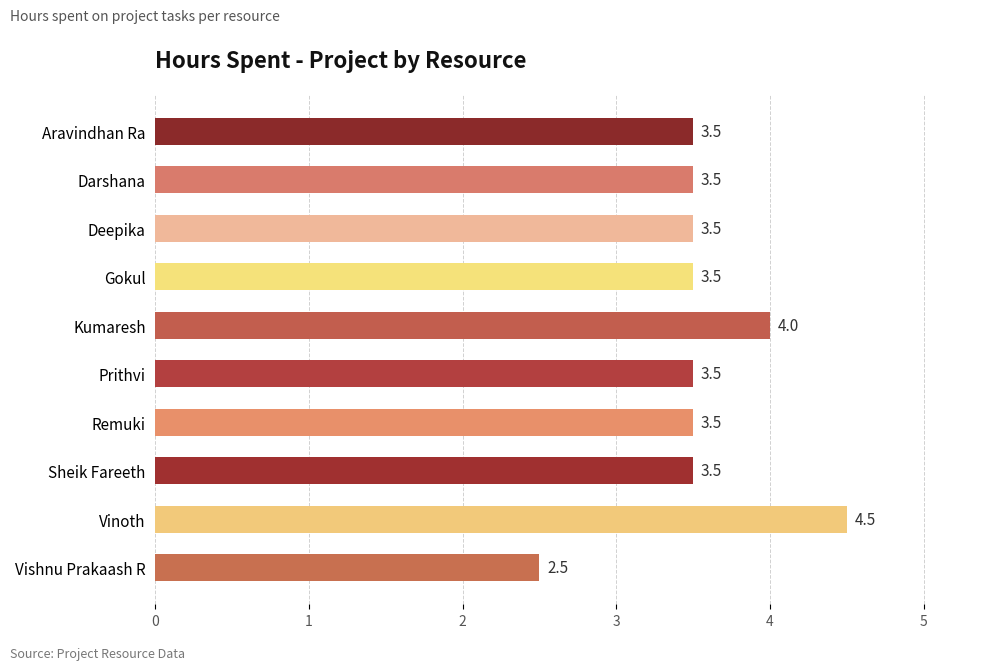

How many series are shown in this chart?

1